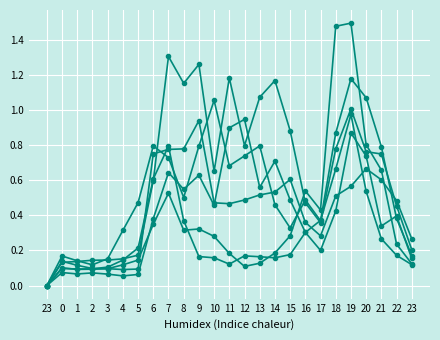

Reading left to right, what are all the values shown in this chart?

hh6: el: 0.0	0.2	0.1	0.1	0.2	0.3	0.5	0.8	0.7	0.5	0.8	1.1	0.7	0.7	0.8	0.5	0.3	0.5	0.4	0.9	1.2	1.1	0.8	0.4	0.2
hh7: el: 0.0	0.1	0.1	0.1	0.1	0.1	0.2	0.6	0.8	0.4	0.2	0.2	0.1	0.2	0.2	0.2	0.2	0.3	0.4	0.7	1.0	0.5	0.3	0.2	0.1
hh8: el: 0.0	0.1	0.1	0.1	0.1	0.1	0.1	0.3	0.5	0.3	0.3	0.3	0.2	0.1	0.1	0.2	0.3	0.5	0.4	1.5	1.5	0.8	0.7	0.2	0.1
hh9: el: 0.0	0.1	0.1	0.1	0.1	0.1	0.1	0.4	0.6	0.5	0.6	0.5	0.9	0.9	0.6	0.7	0.5	0.3	0.2	0.4	0.9	0.7	0.3	0.4	0.2
hh10: el: 0.0	0.1	0.1	0.1	0.1	0.2	0.2	0.6	1.3	1.2	1.3	0.7	1.2	0.8	1.1	1.2	0.9	0.5	0.4	0.8	1.0	0.8	0.7	0.5	0.2
hh4: el: 0.0	0.1	0.1	0.1	0.1	0.1	0.1	0.8	0.8	0.8	0.9	0.5	0.5	0.5	0.5	0.5	0.6	0.4	0.3	0.5	0.6	0.7	0.6	0.5	0.3